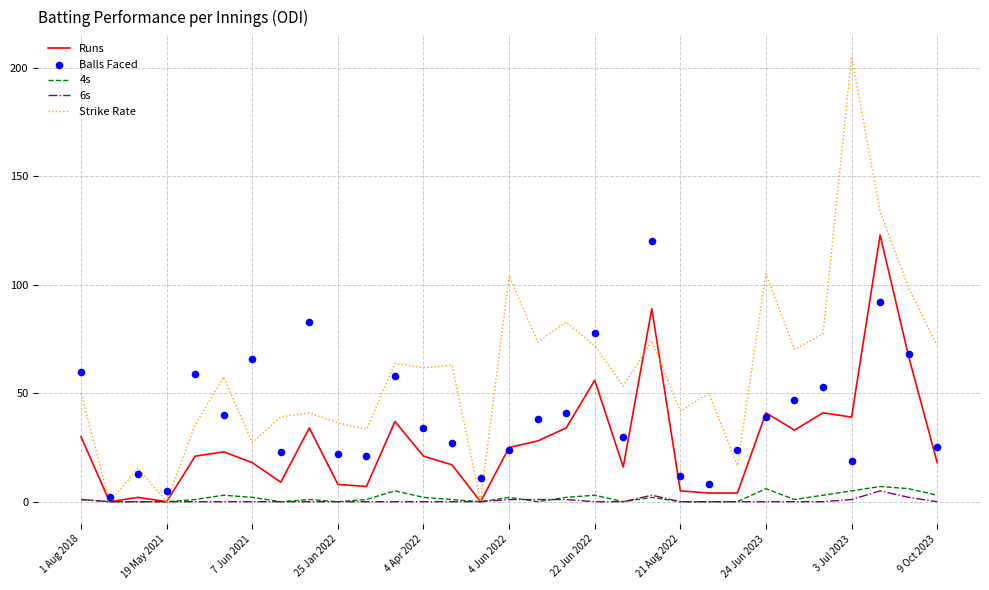

Which series reaches the maximum Y coordinate?

Strike Rate